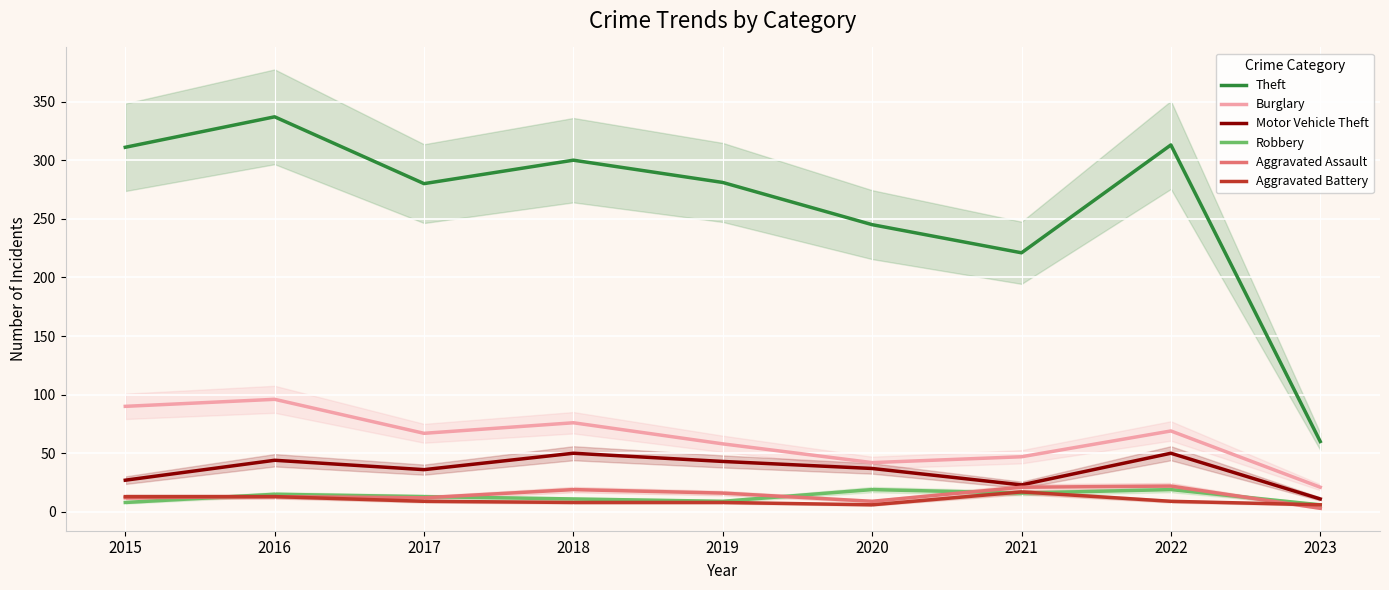

At which label is Theft closest to 198?

2021